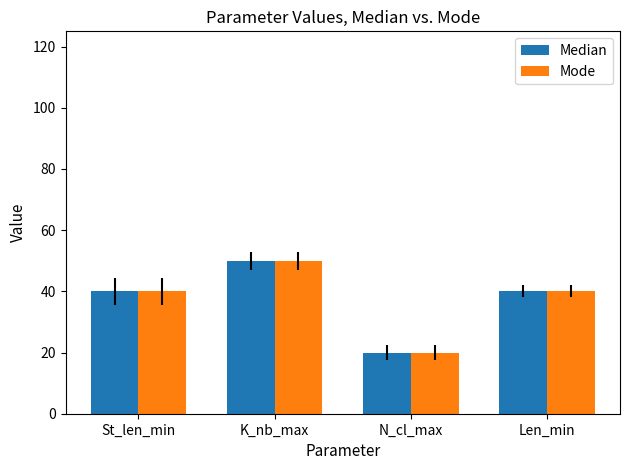

At which category does the chart reach its minimum across all series?

N_cl_max